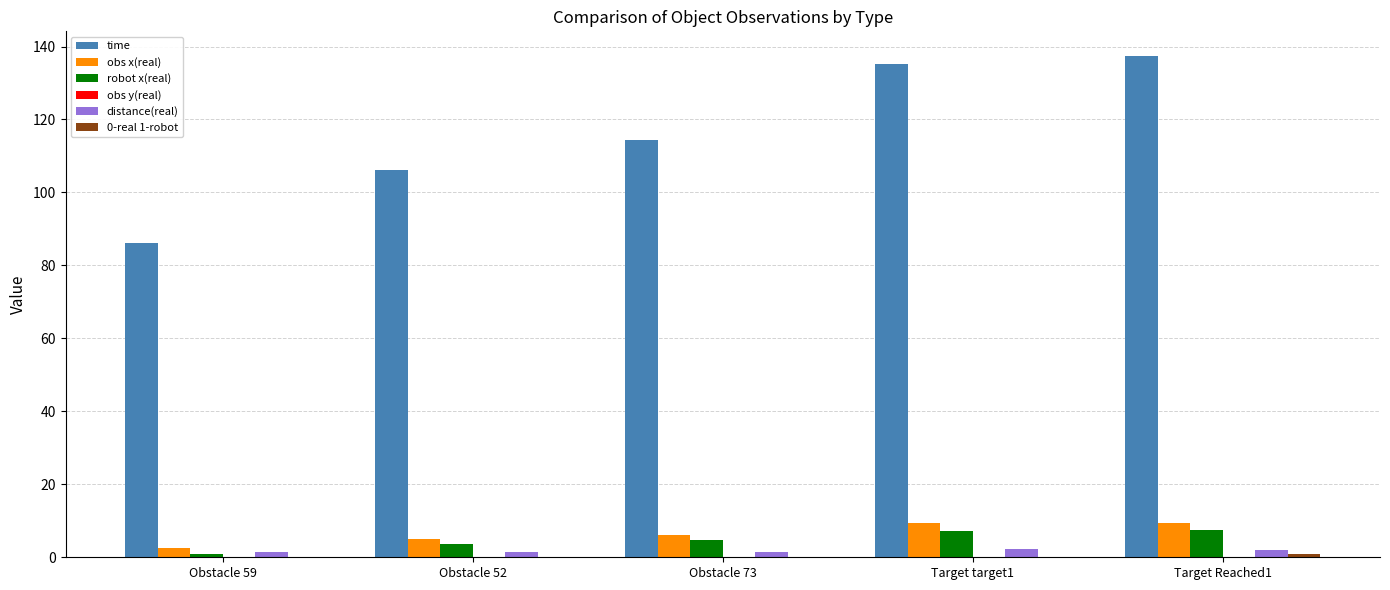

True or false: time has a value of 106.1 at Obstacle 52.

True